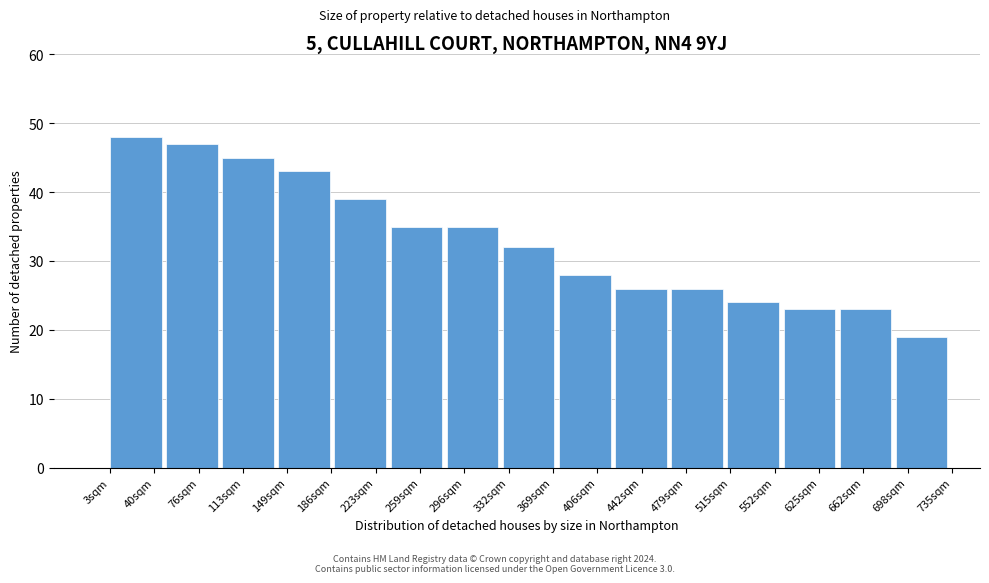

Reading left to right, list all the values displayed in this chart.

40sqm=48	76sqm=47	113sqm=45	149sqm=43	223sqm=39	259sqm=35	296sqm=35	332sqm=32	406sqm=28	442sqm=26	479sqm=26	552sqm=24	625sqm=23	662sqm=23	698sqm=19